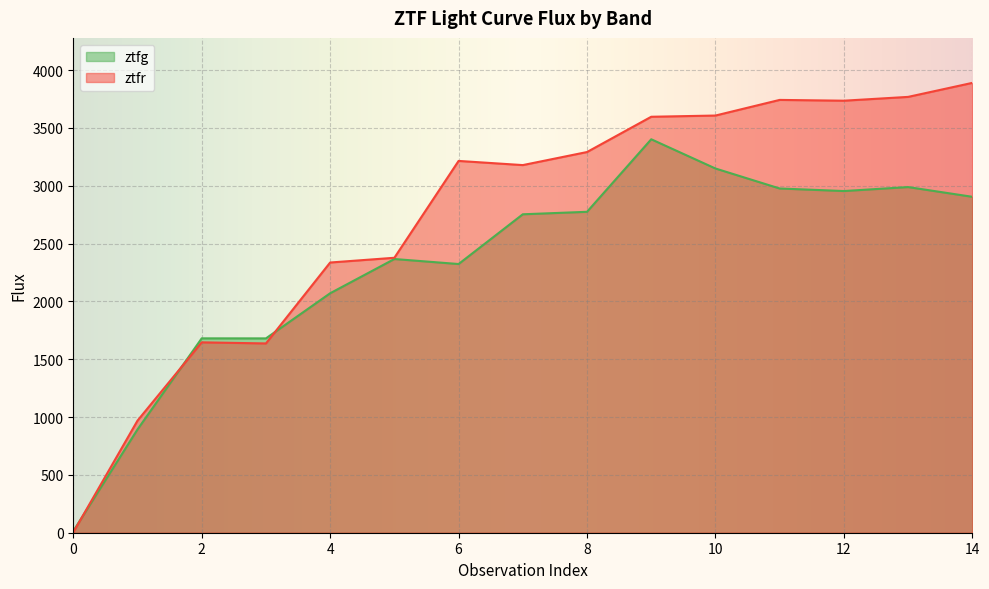

What is the value of the ztfg point at the 7th from the left?

2323.5